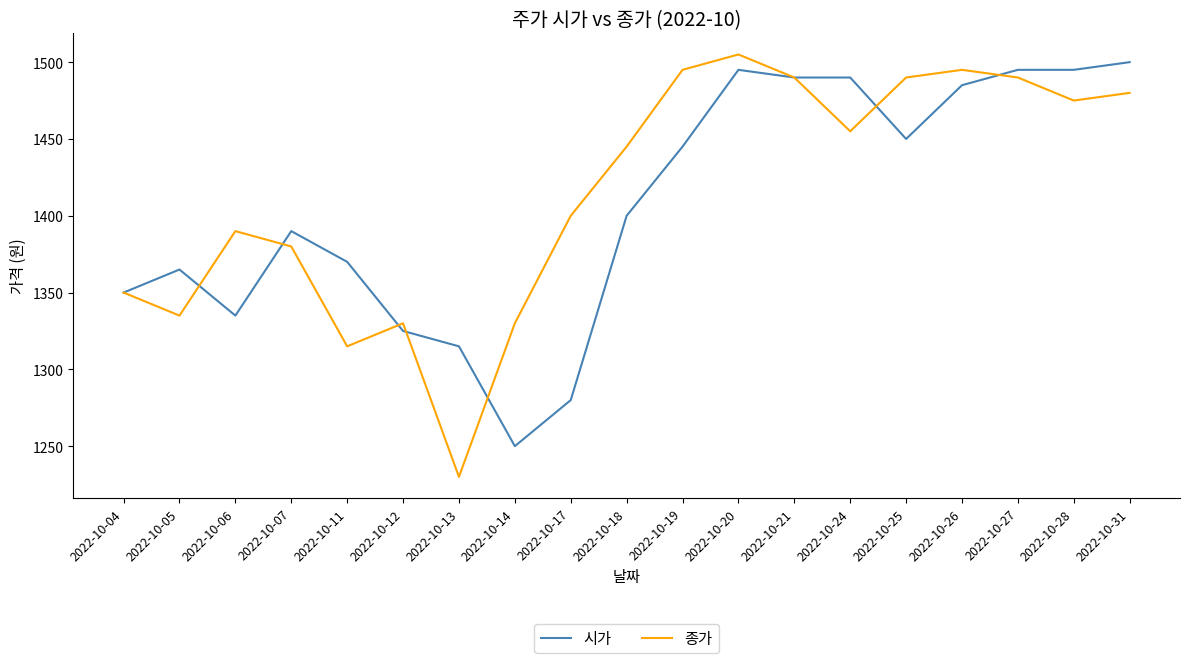

Rank the series at 2022-10-24 from highest to lowest value.

시가, 종가